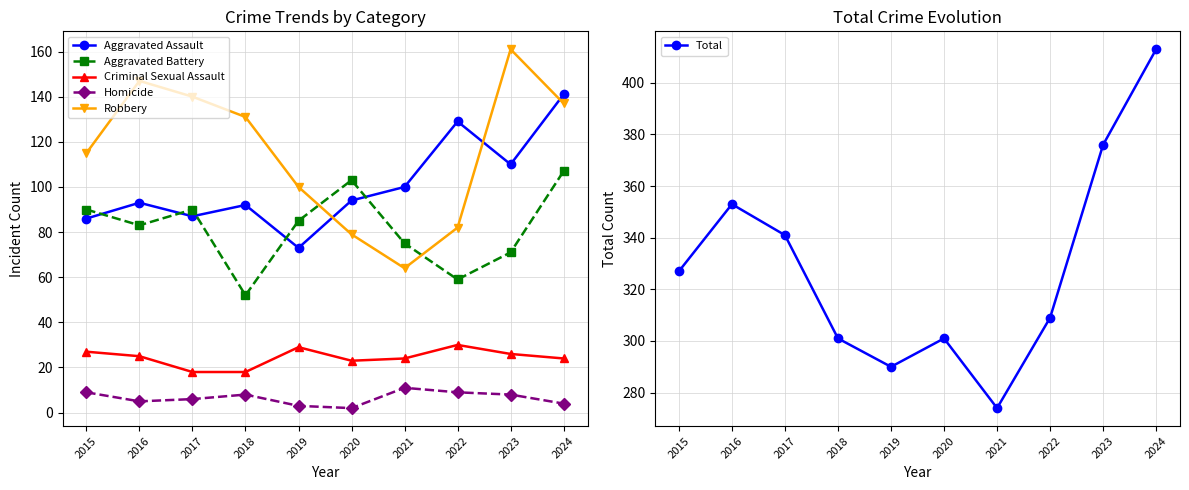

True or false: Total has a value of 290 at 2019.

True